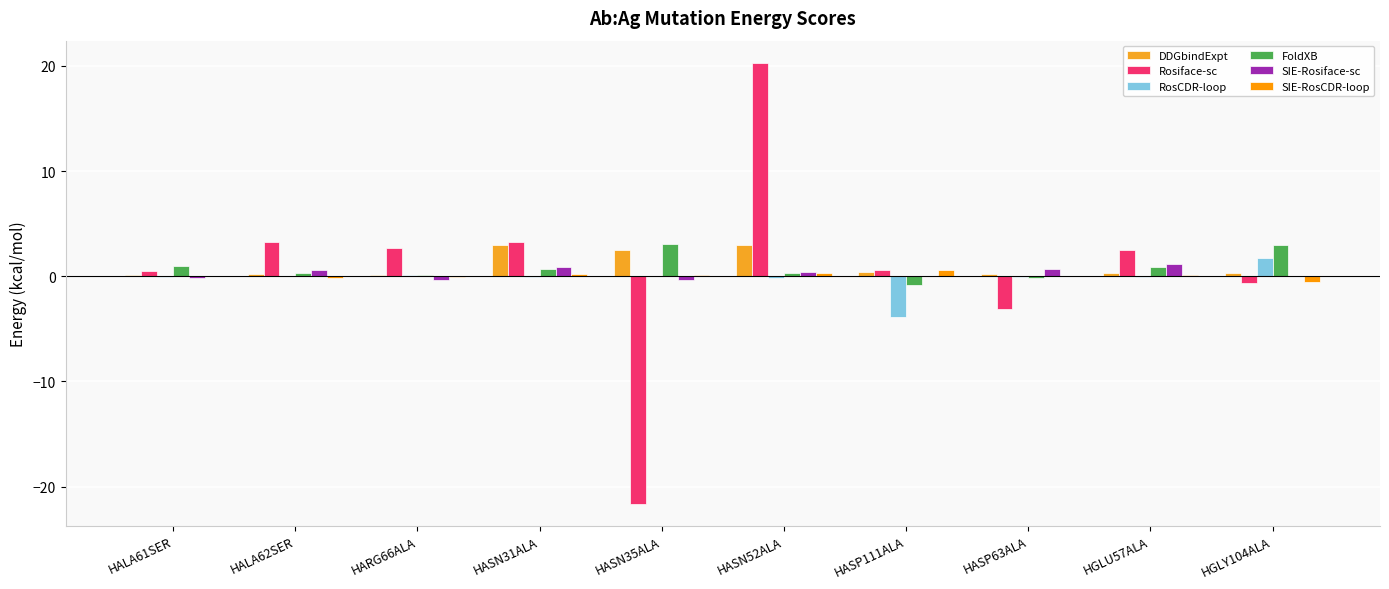

At which label does FoldXB reach its minimum?

HASP111ALA